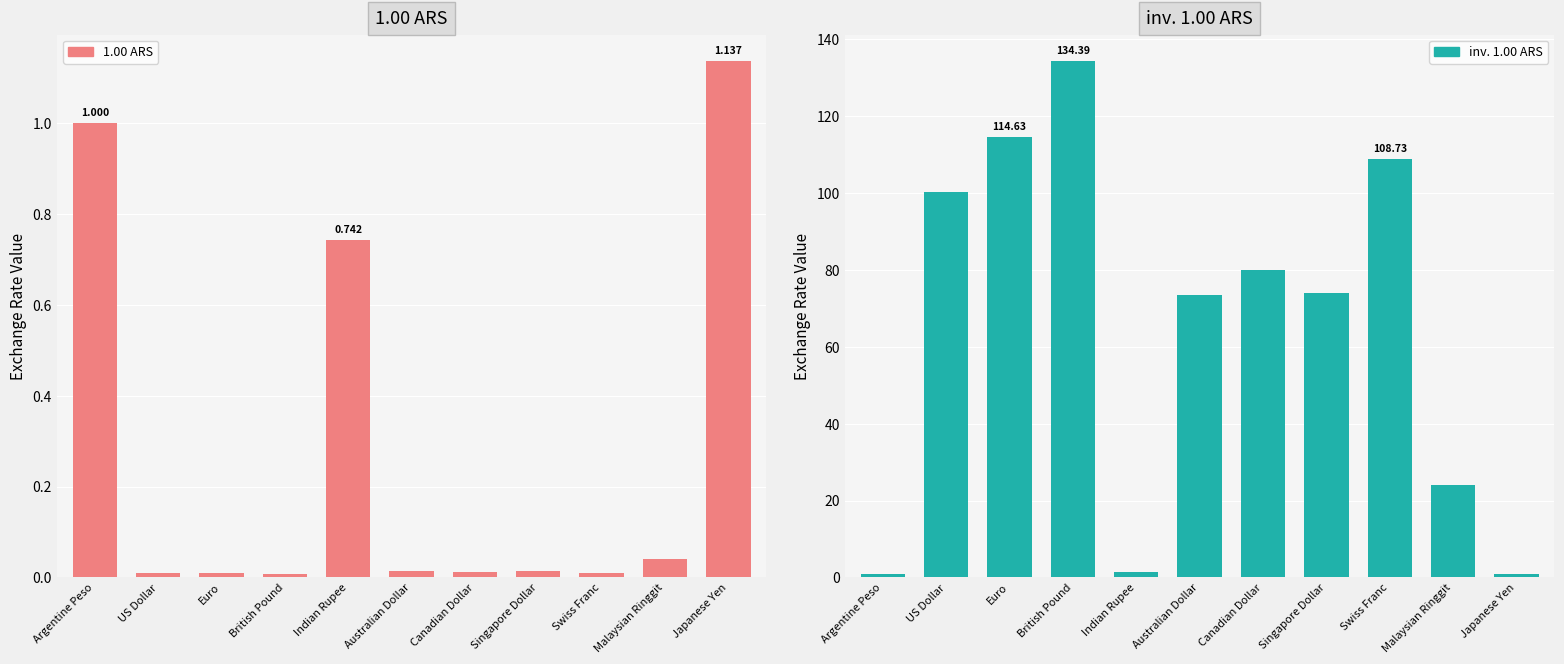

What is the lowest value of the inv. 1.00 ARS series?

0.9